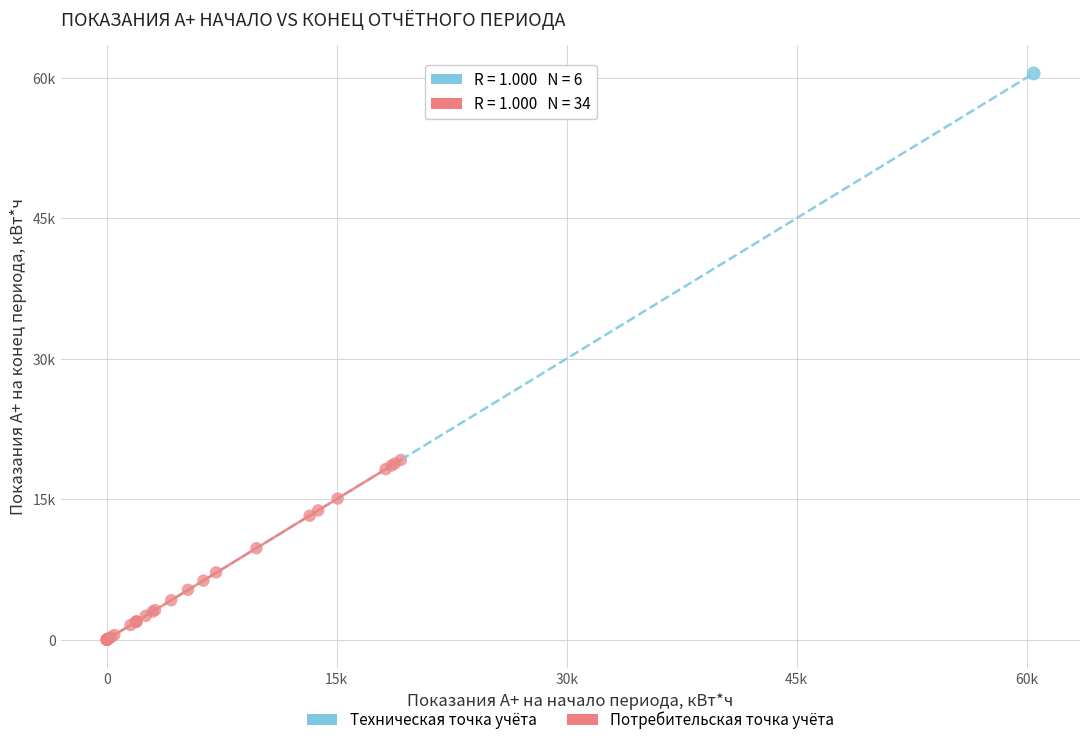

What are all the series names shown in the legend?

Техническая точка учёта, Потребительская точка учёта